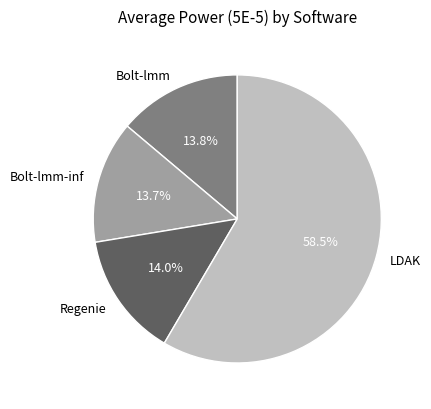

Is there a majority slice in this chart?

Yes